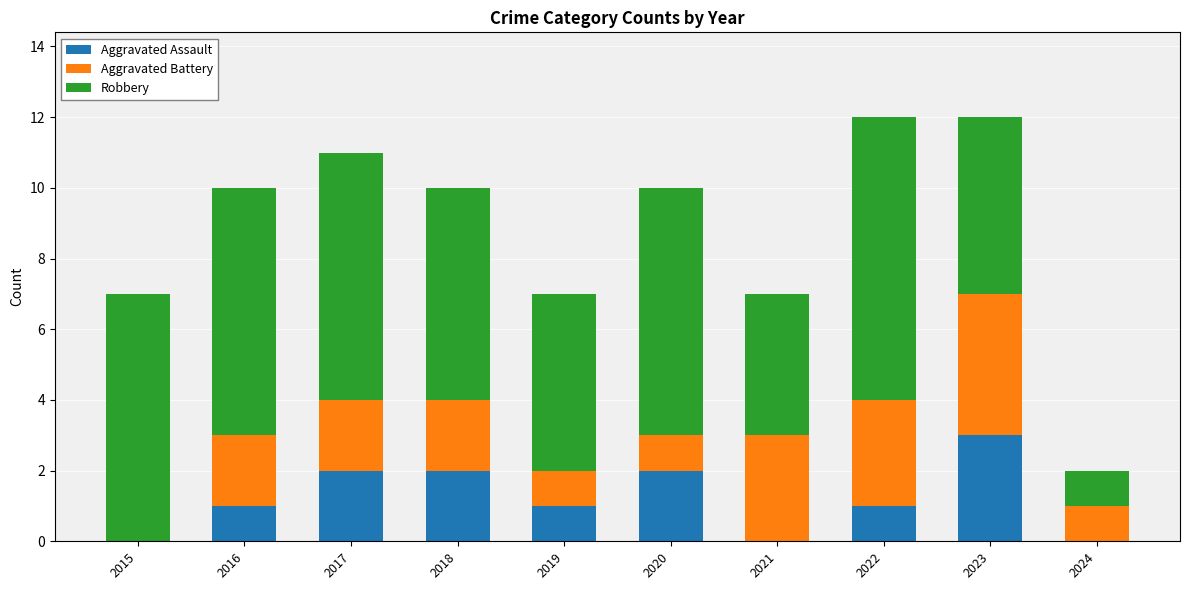

Are the bars horizontal?

No